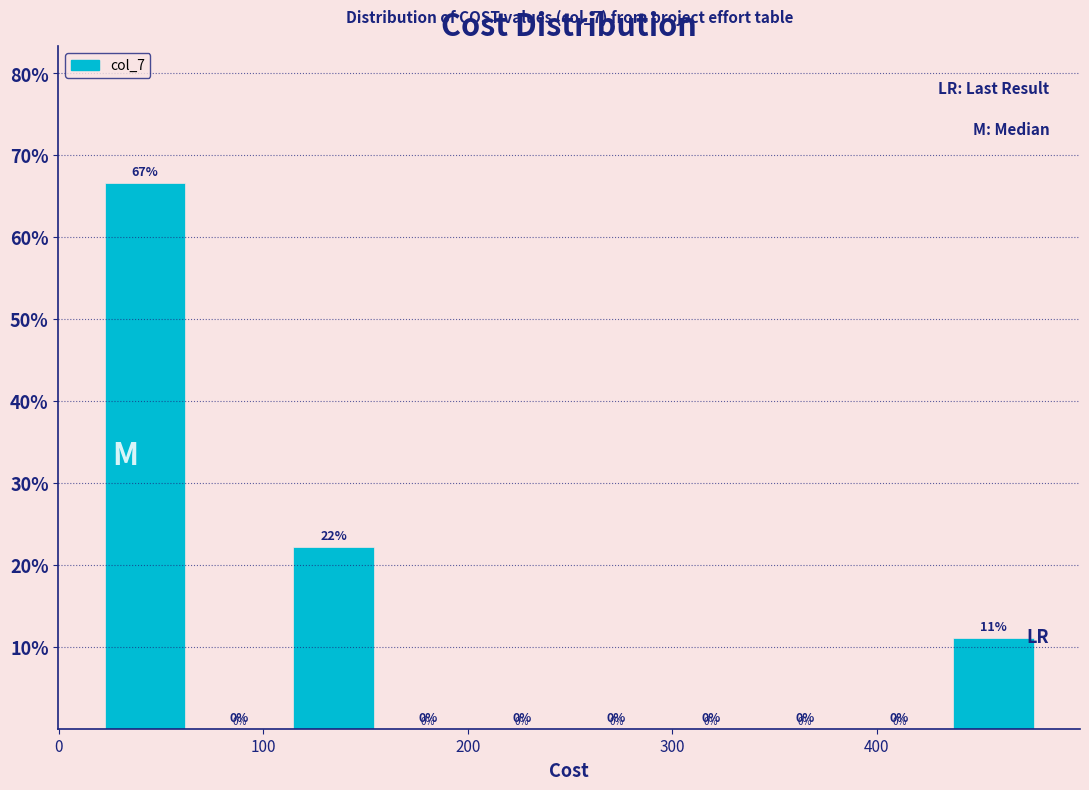

Which range on the x-axis has the tallest bar?

20 to 70